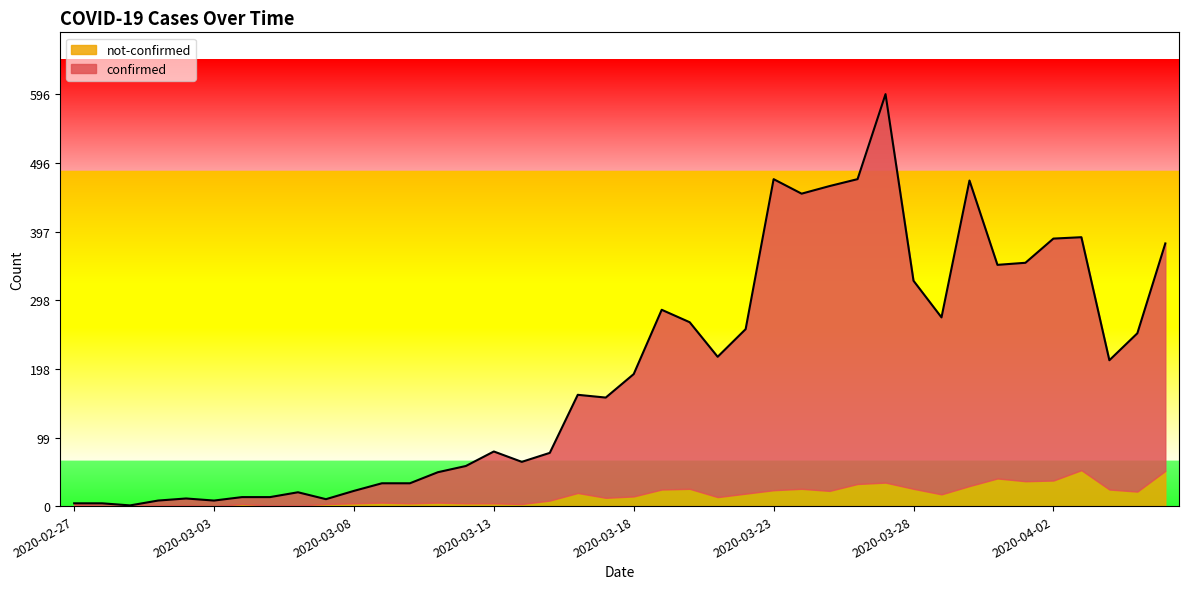

Which has a higher value, 2020-03-19 or 2020-03-30?

2020-03-30